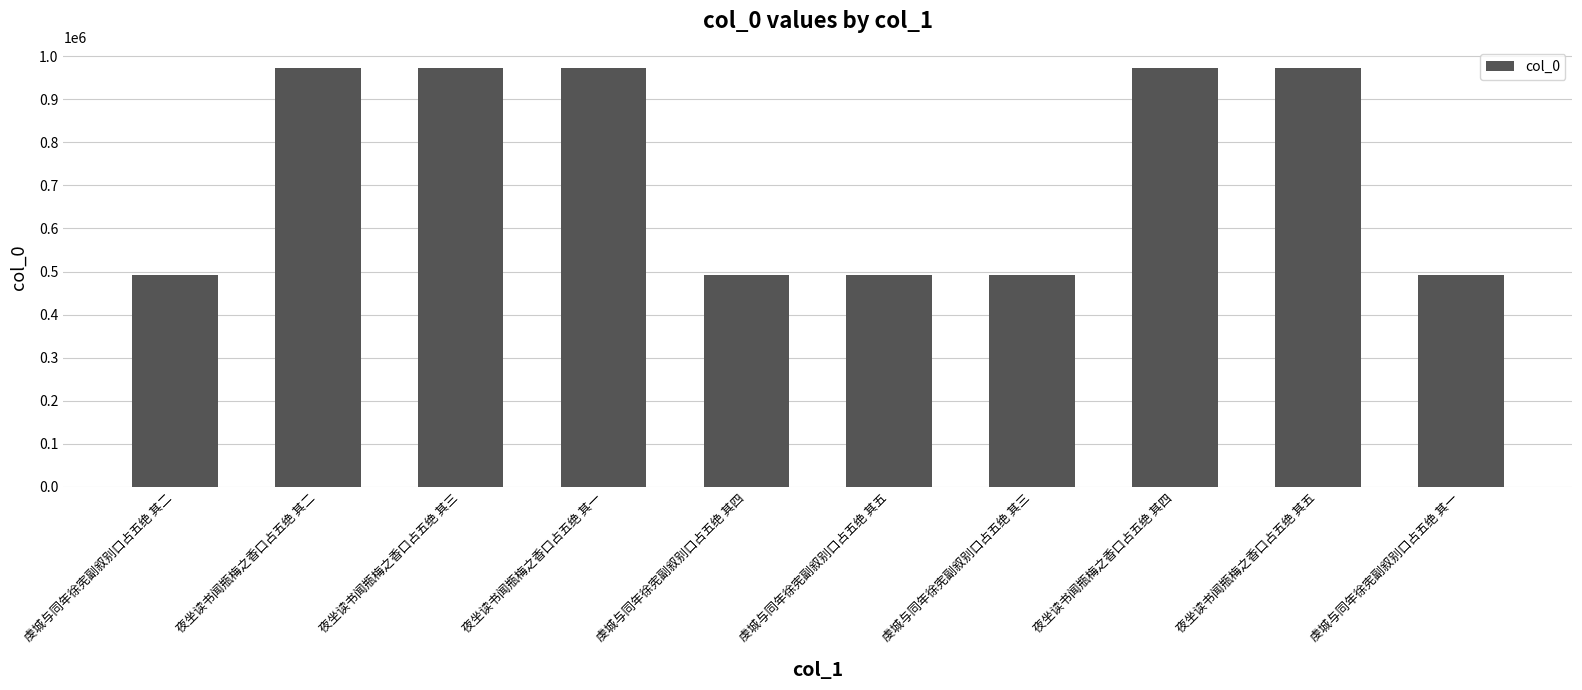

What is the difference between the maximum and minimum values?

480509